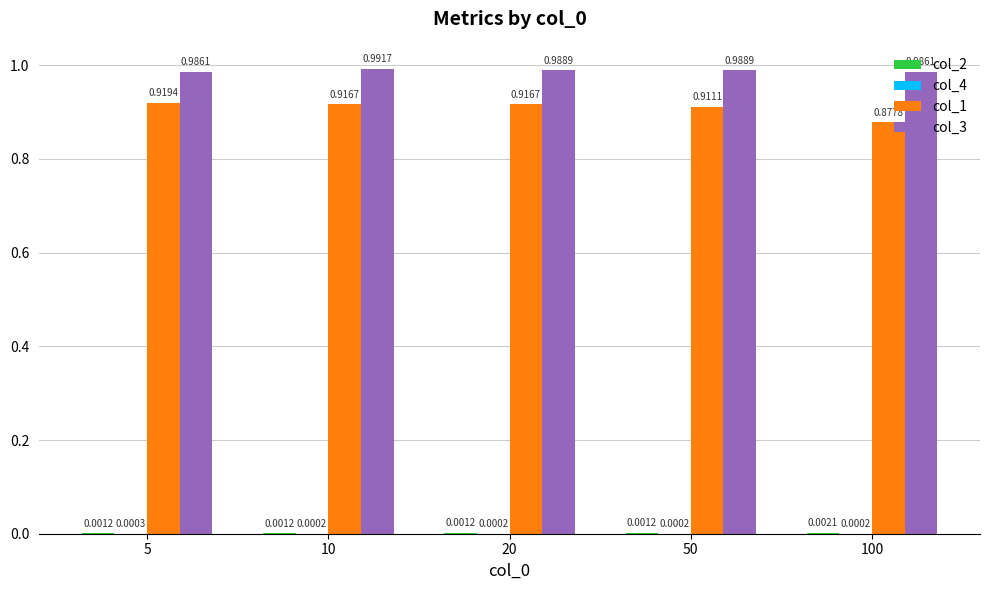

What is the total value across all series at 5?

1.9